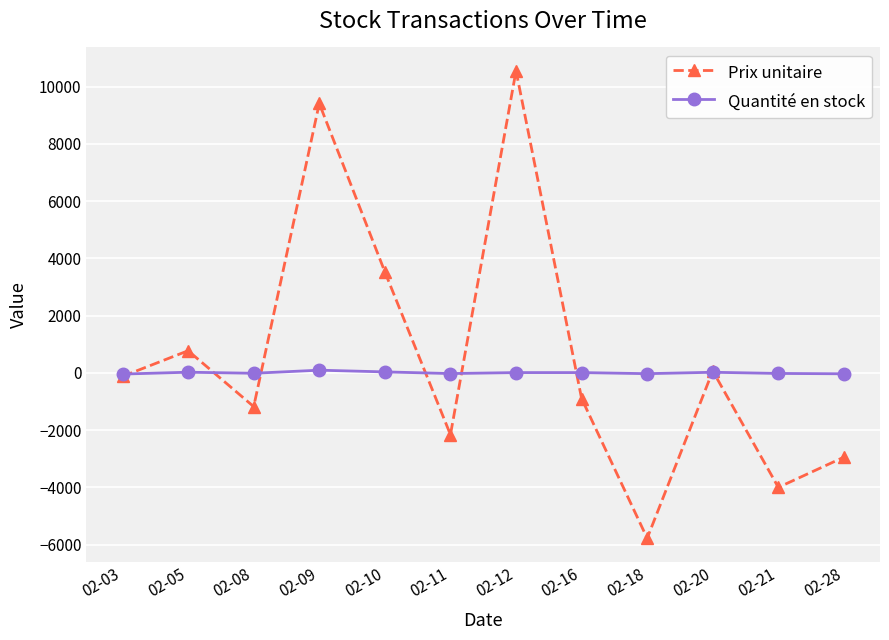

Count the number of categories in the chart.

12